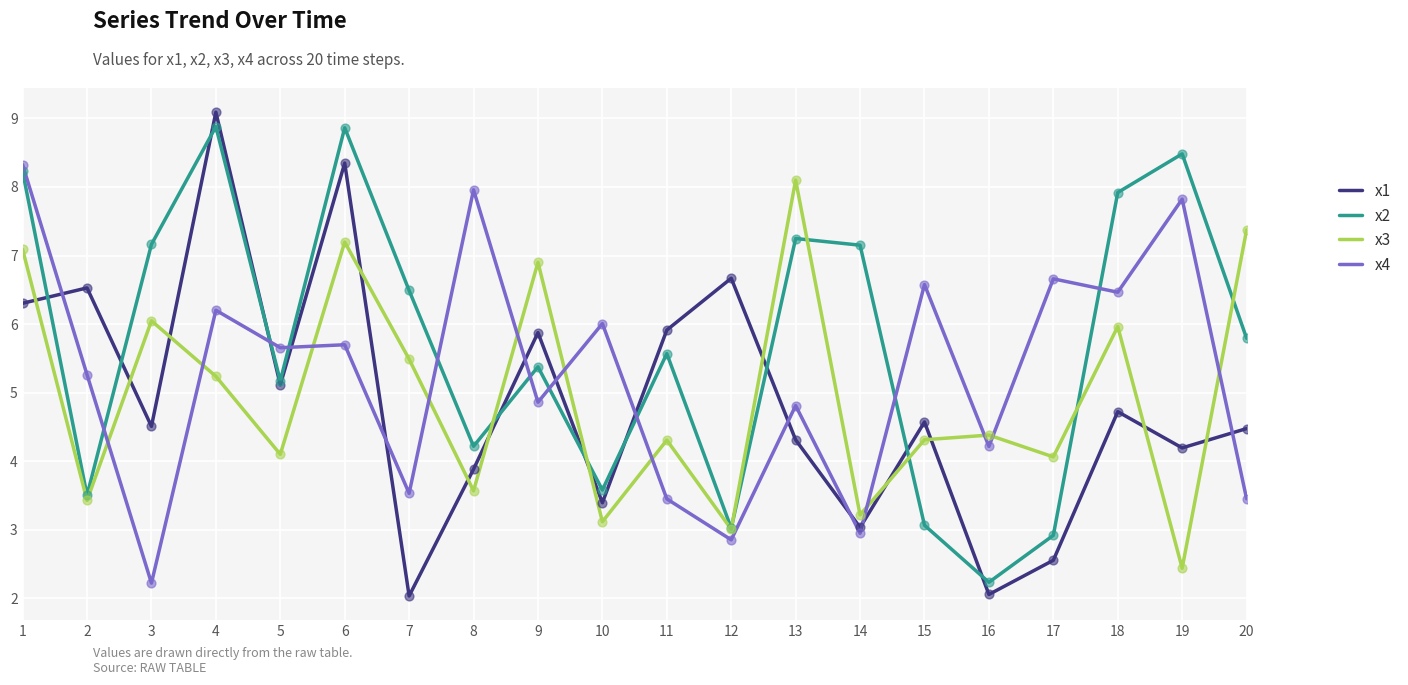

What are all the series names shown in the legend?

x1, x2, x3, x4